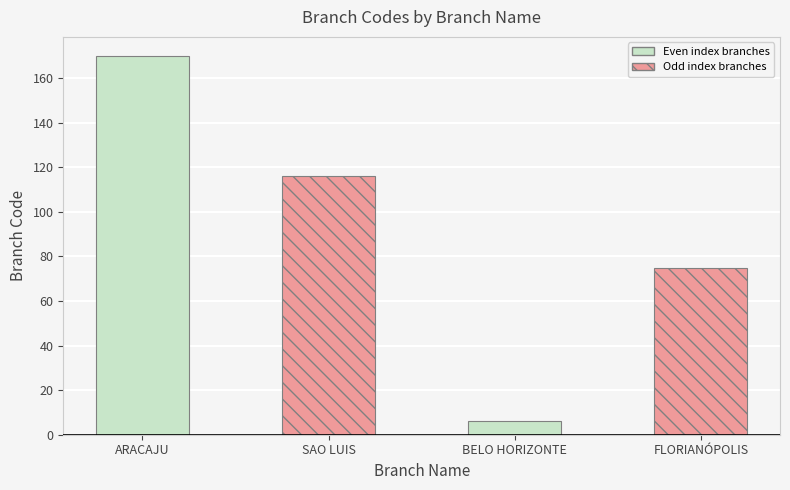

Which label corresponds to the largest value in the chart?

ARACAJU